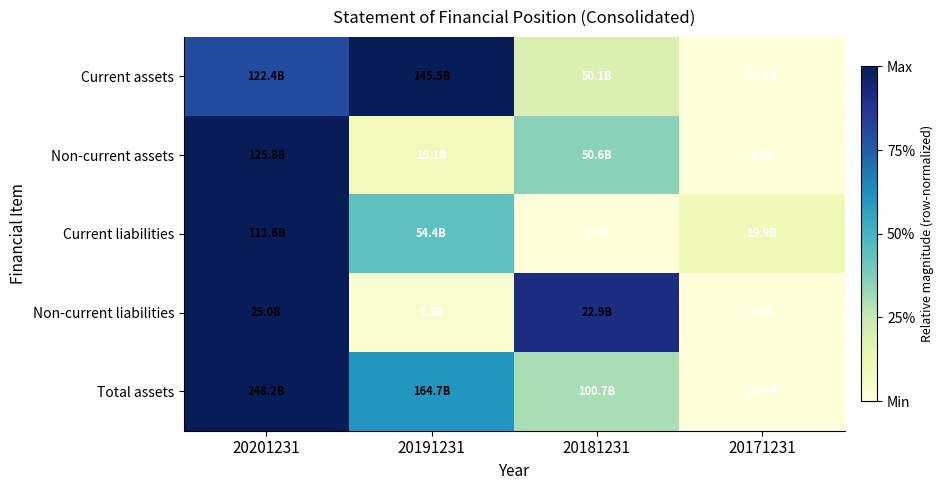

Count the number of data series in this chart.

5